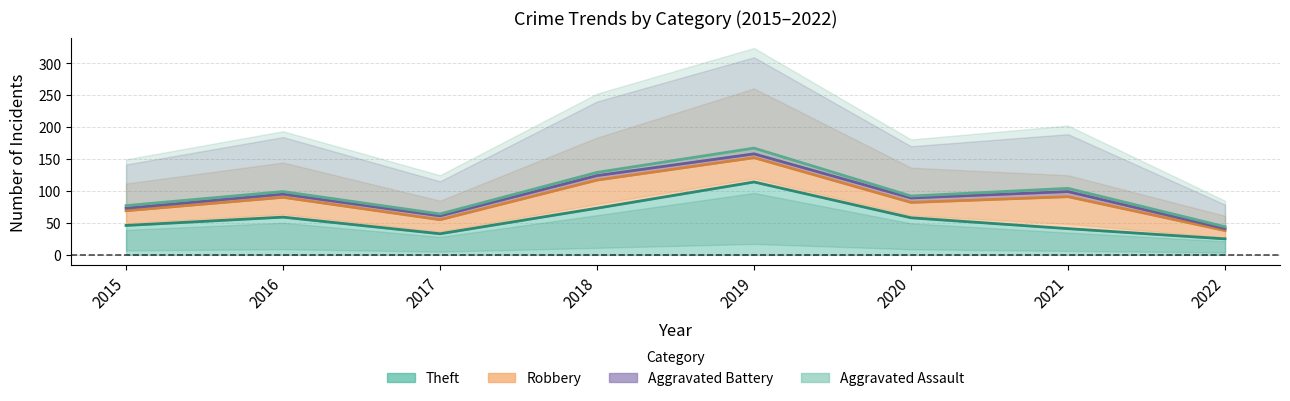

What is the value of the Aggravated Battery point at the 3rd from the left?

6